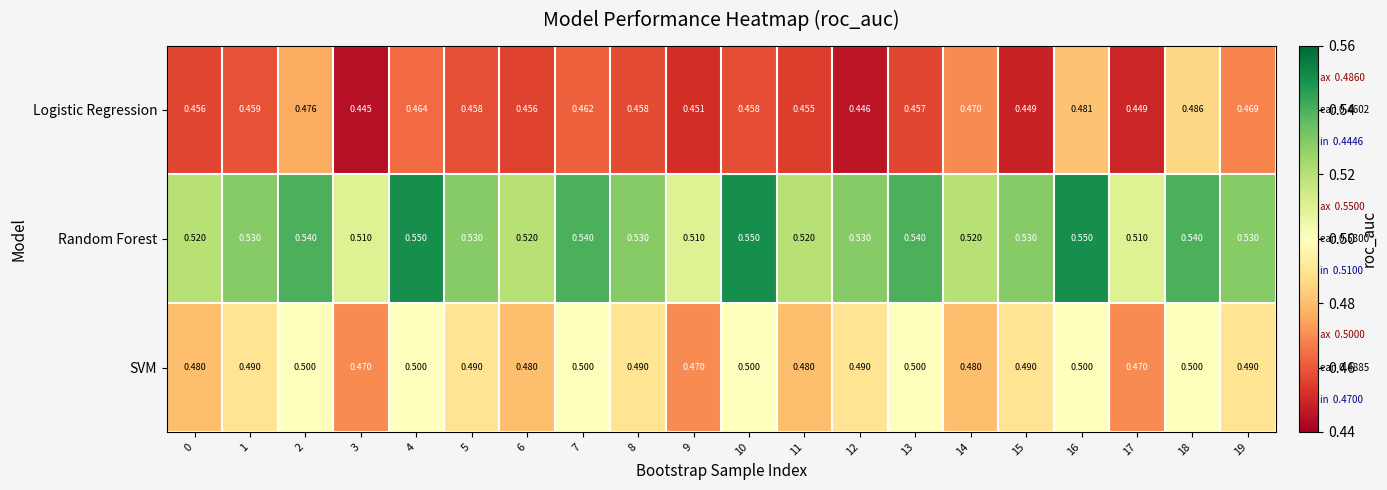

Which series has the largest range (max minus min)?

Logistic Regression